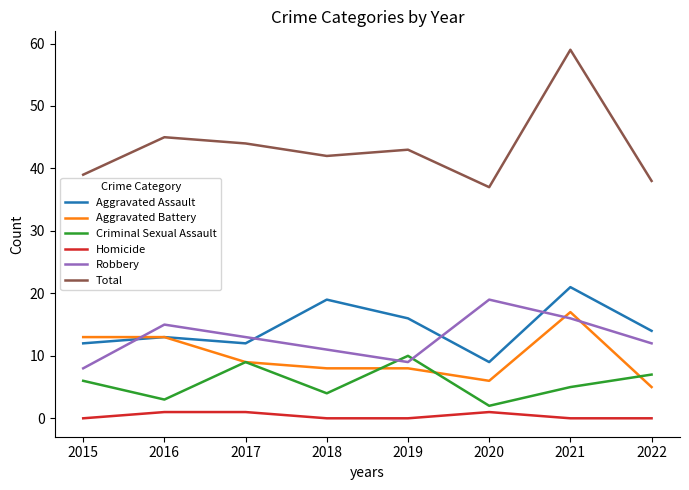

What value does the Total series have at 2019, to the nearest 10?

40